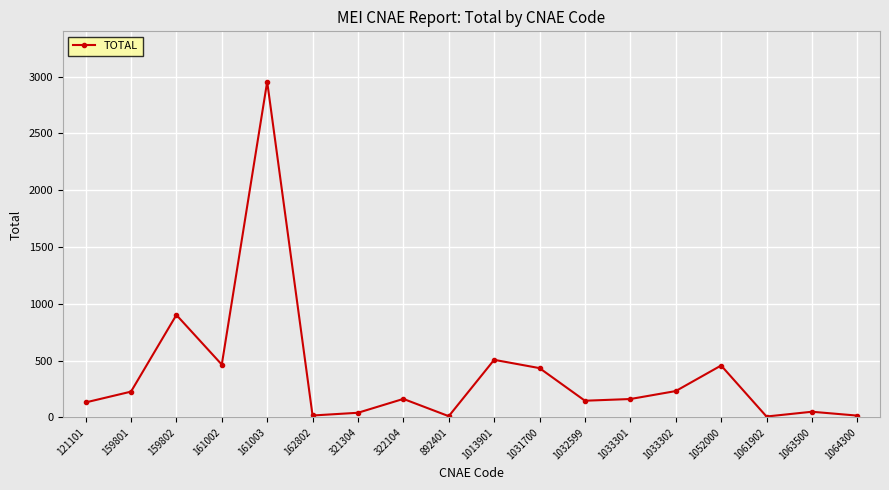

The value at 159801 is 227. True or false?

True